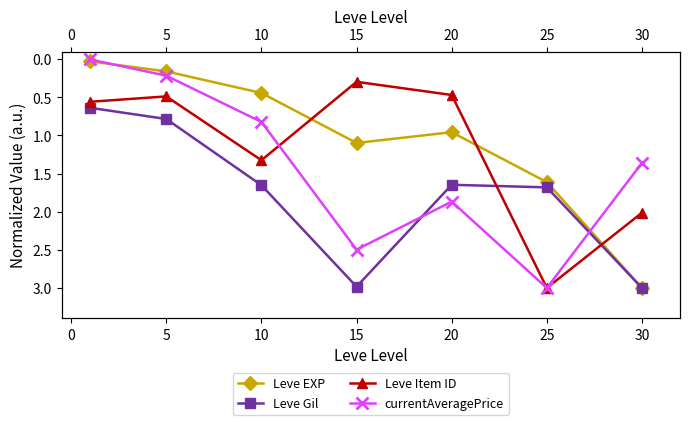

What is the maximum value shown in the chart?

3.0